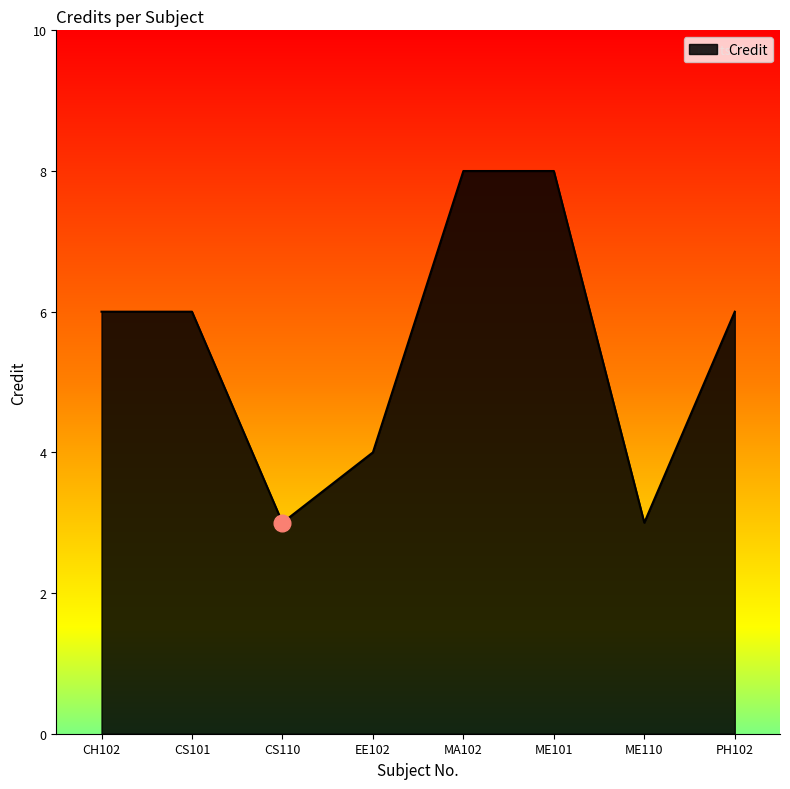

What is the ratio of the value at MA102 to the value at CS101?

1.3